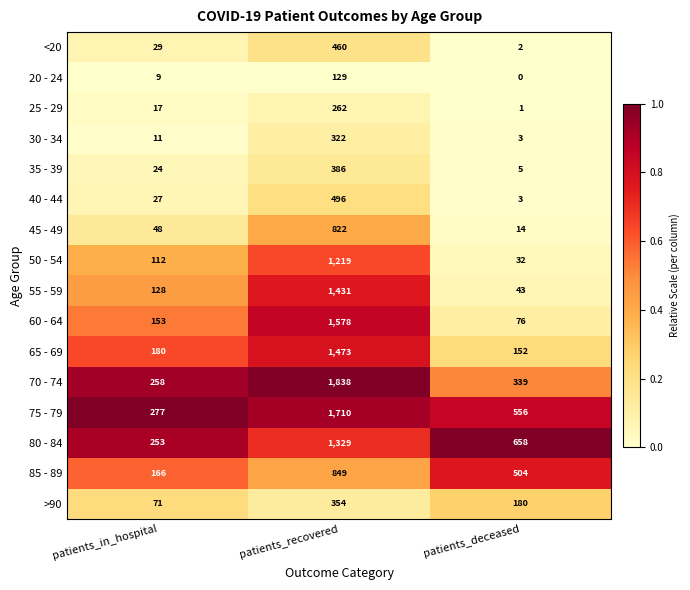

What is the difference between the highest and lowest values at patients_deceased?

658